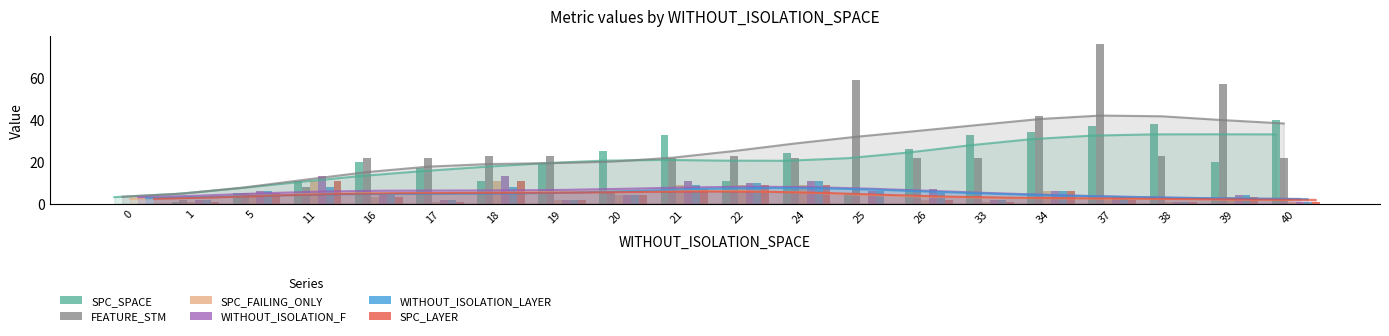

True or false: SPC_SPACE has a value of 8 at 16.

False